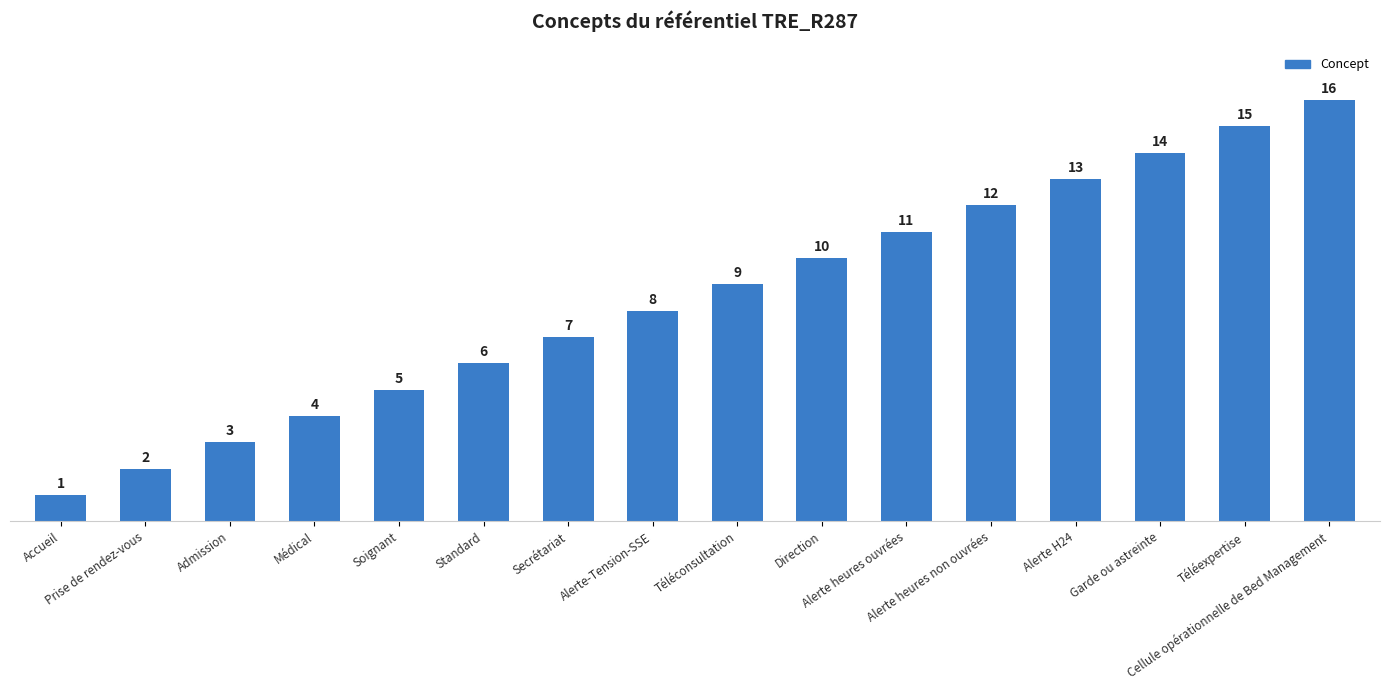

Rank the categories by value from highest to lowest.

Cellule opérationnelle de Bed Management, Téléexpertise, Garde ou astreinte, Alerte H24, Alerte heures non ouvrées, Alerte heures ouvrées, Direction, Téléconsultation, Alerte-Tension-SSE, Secrétariat, Standard, Soignant, Médical, Admission, Prise de rendez-vous, Accueil